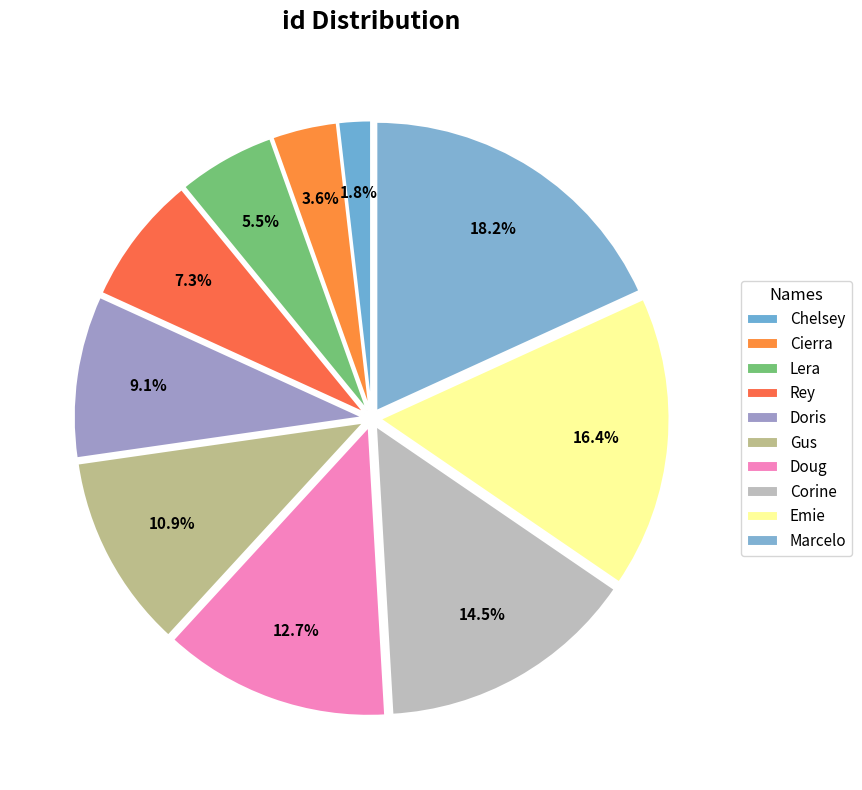

Count the number of slices in the pie.

10